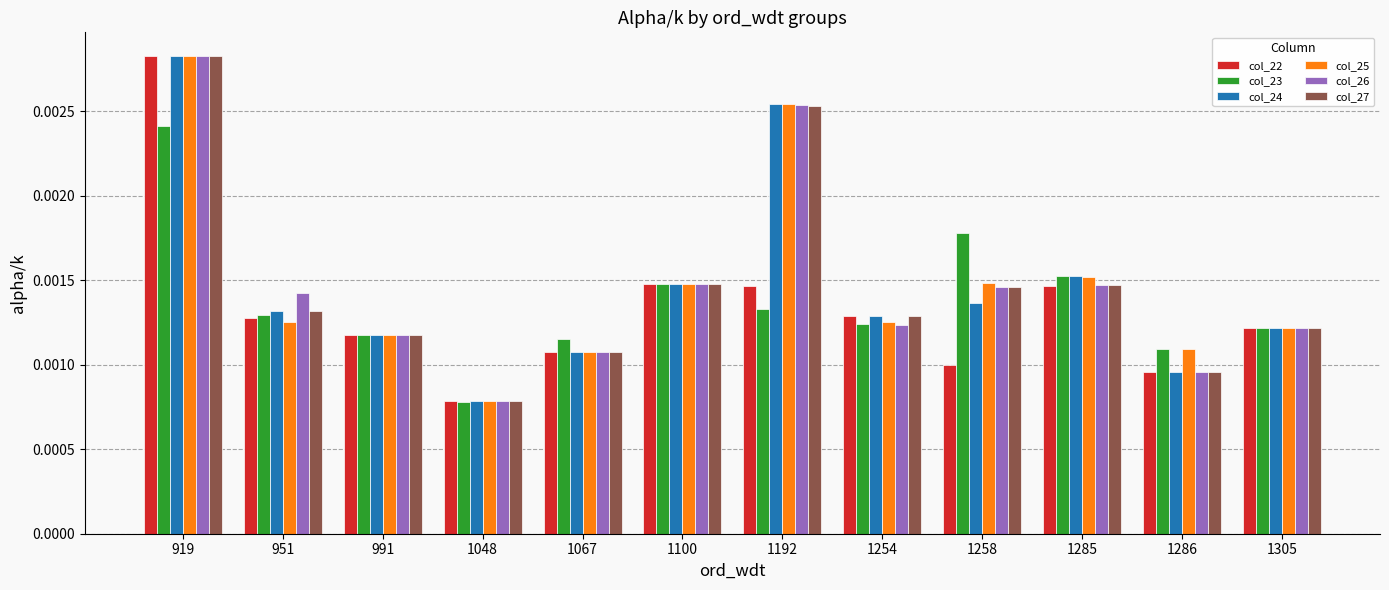

At which label does col_27 reach its minimum?

1048